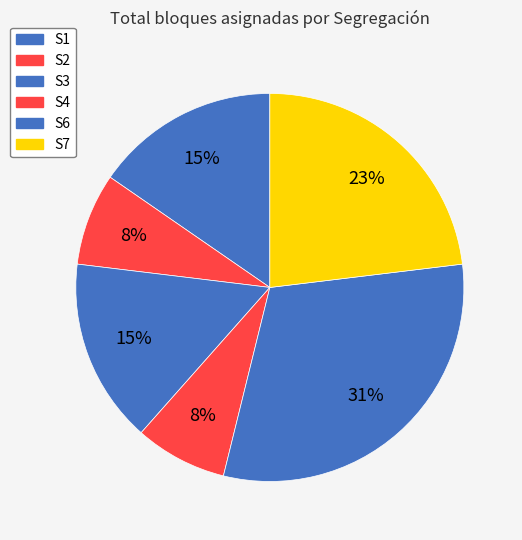

Which slice is the smallest?

S2